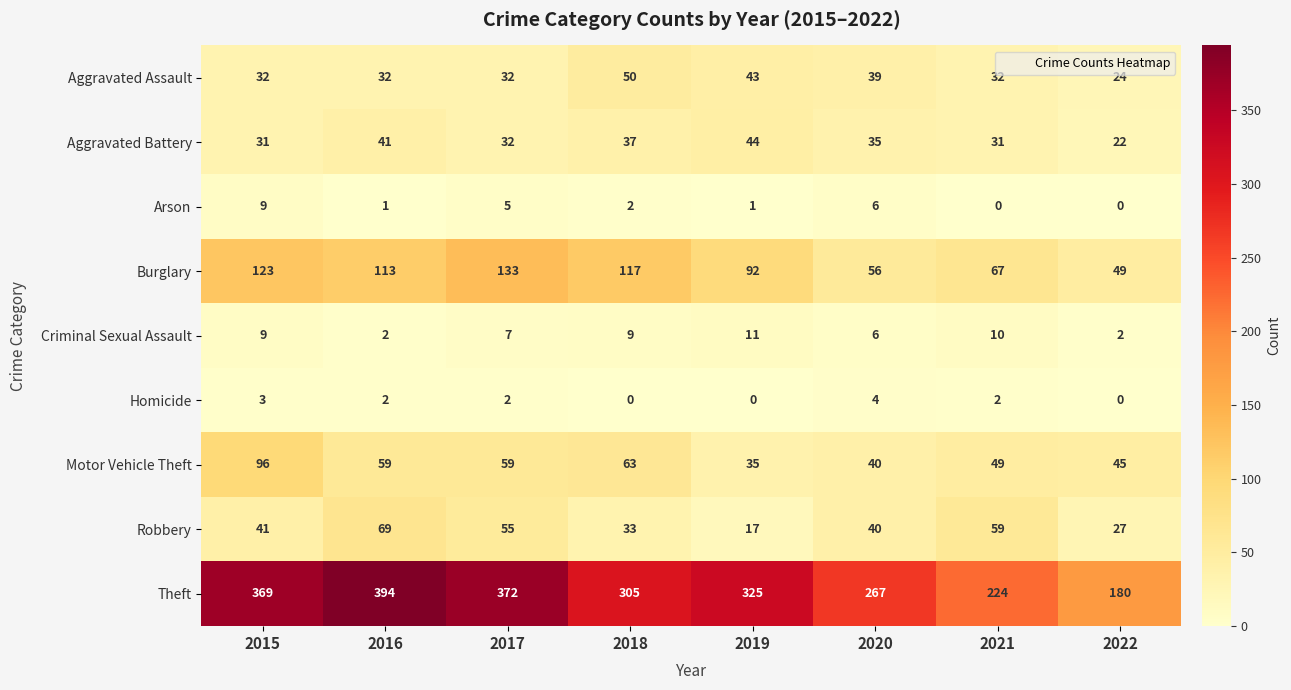

List the series in order of their peak value, highest first.

Theft, Burglary, Motor Vehicle Theft, Robbery, Aggravated Assault, Aggravated Battery, Criminal Sexual Assault, Arson, Homicide